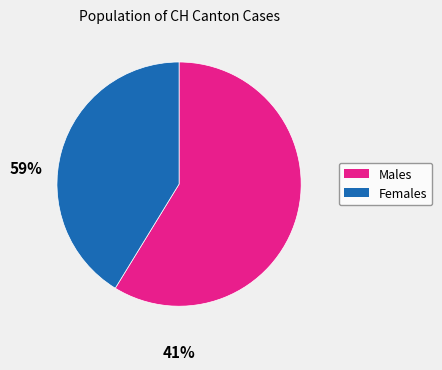

Is there a majority slice in this chart?

Yes